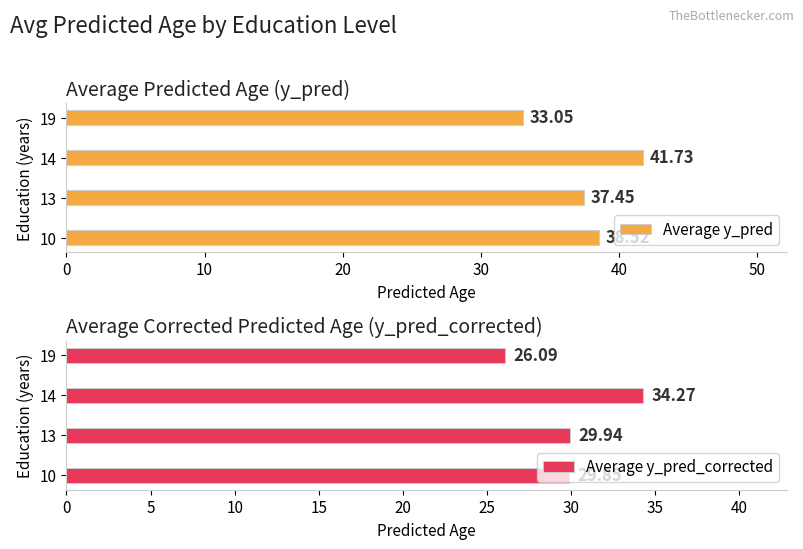

Which series has the largest total across all categories?

Average y_pred